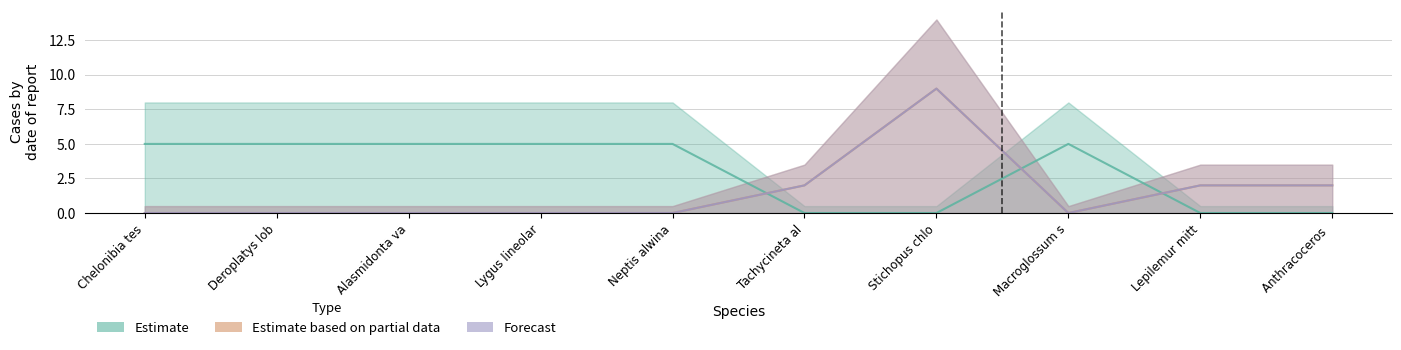

Reading left to right, list all the values displayed in this chart.

Estimate: 5	5	5	5	5	0	0	5	0	0
Estimate based on partial data: 0	0	0	0	0	2	9	0	2	2
Forecast: 0	0	0	0	0	2	9	0	2	2